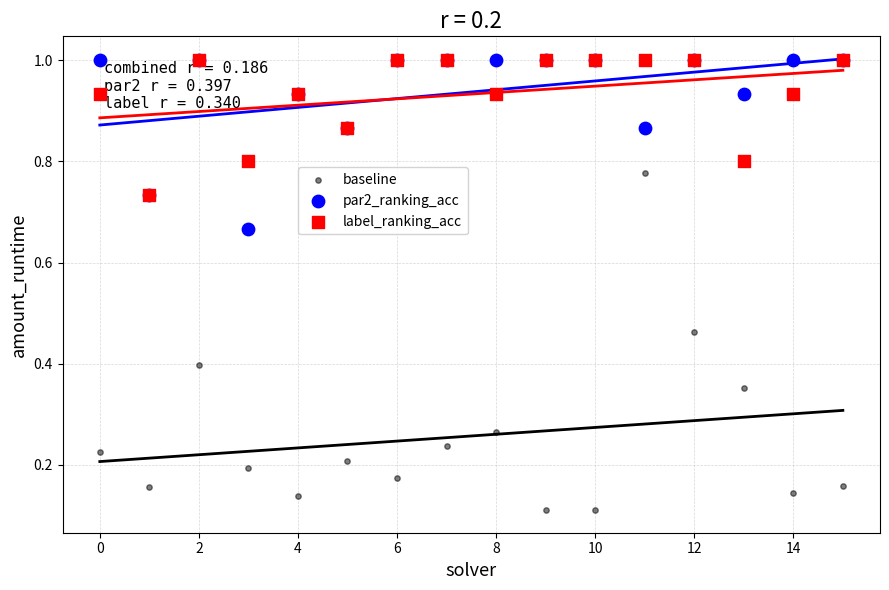

What are all the series names shown in the legend?

baseline, par2_ranking_acc, label_ranking_acc